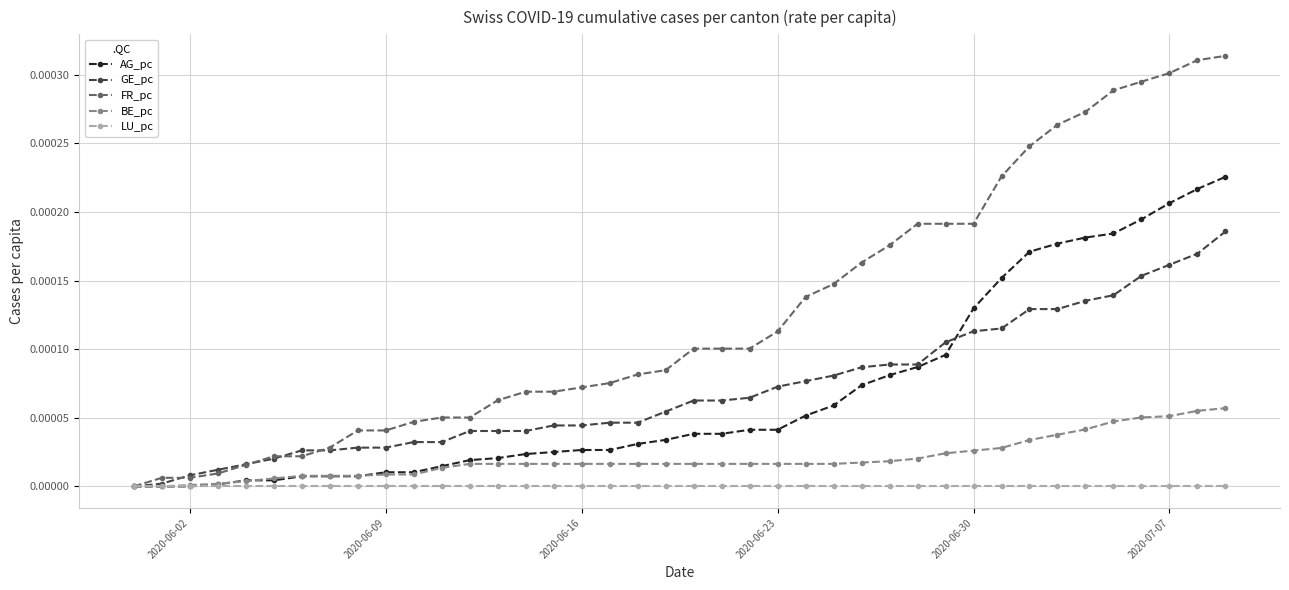

Which series has the largest range (max minus min)?

FR_pc